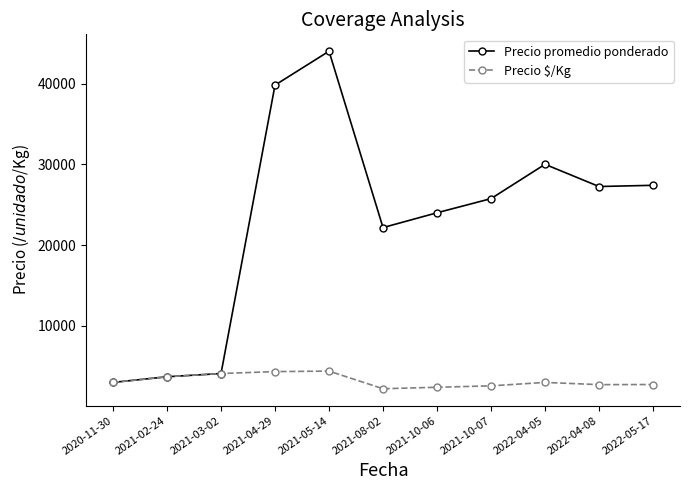

Rank the series by their maximum value, from highest to lowest.

Precio promedio ponderado, Precio $/Kg